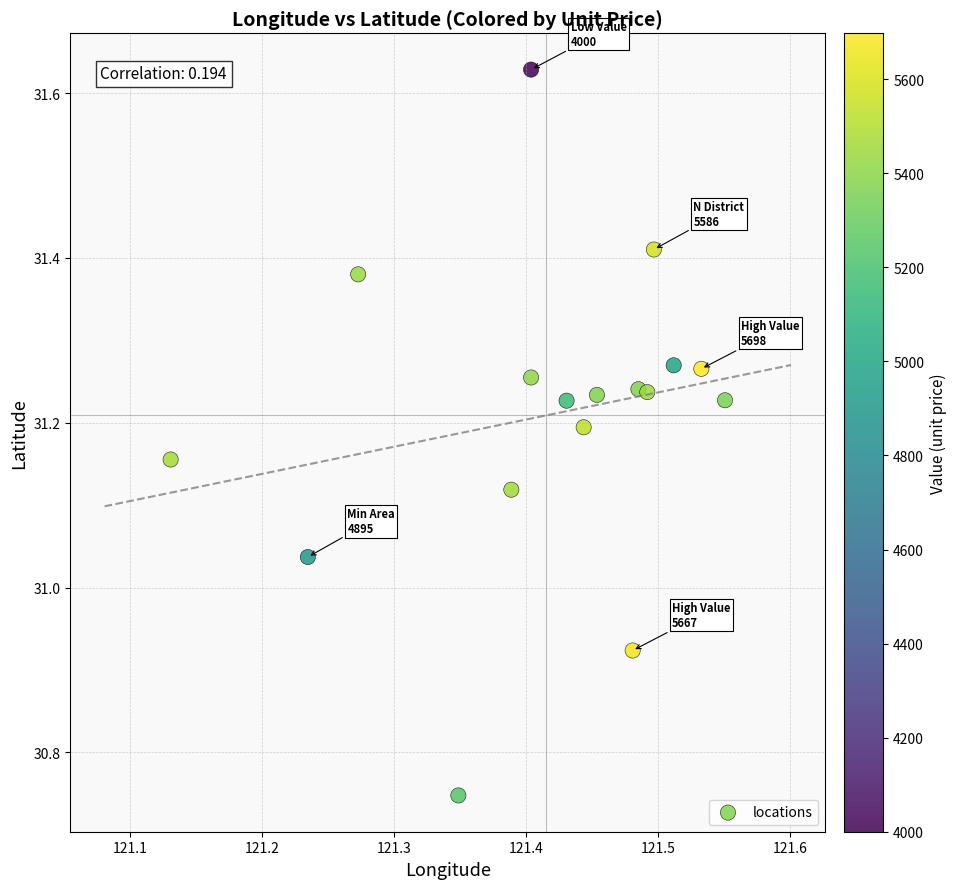

What is the range of Y values (max minus min)?

0.9